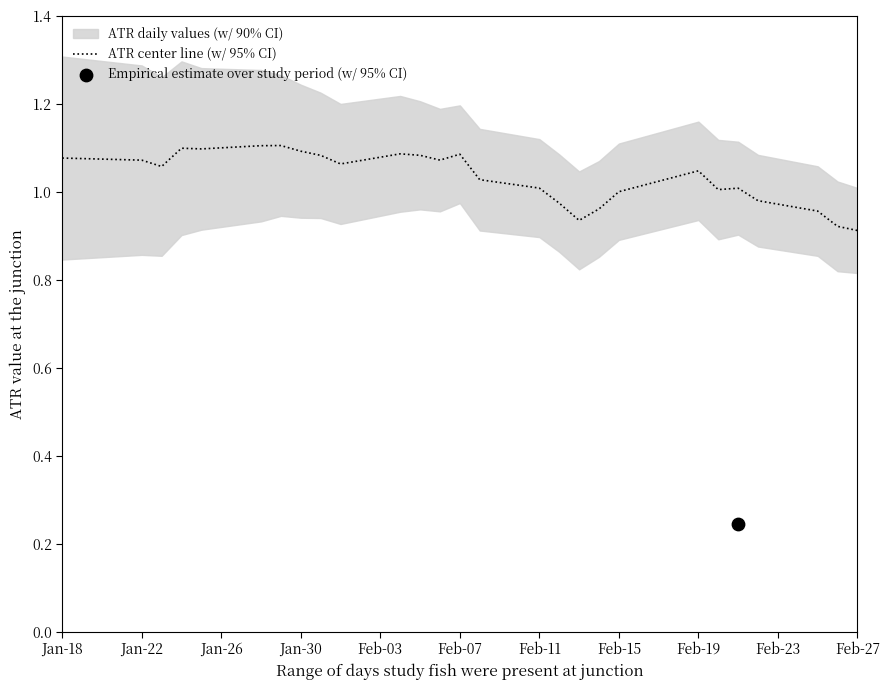

True or false: ATR center line (w/ 95% CI) has a value of 0.2 at Feb-15.

False